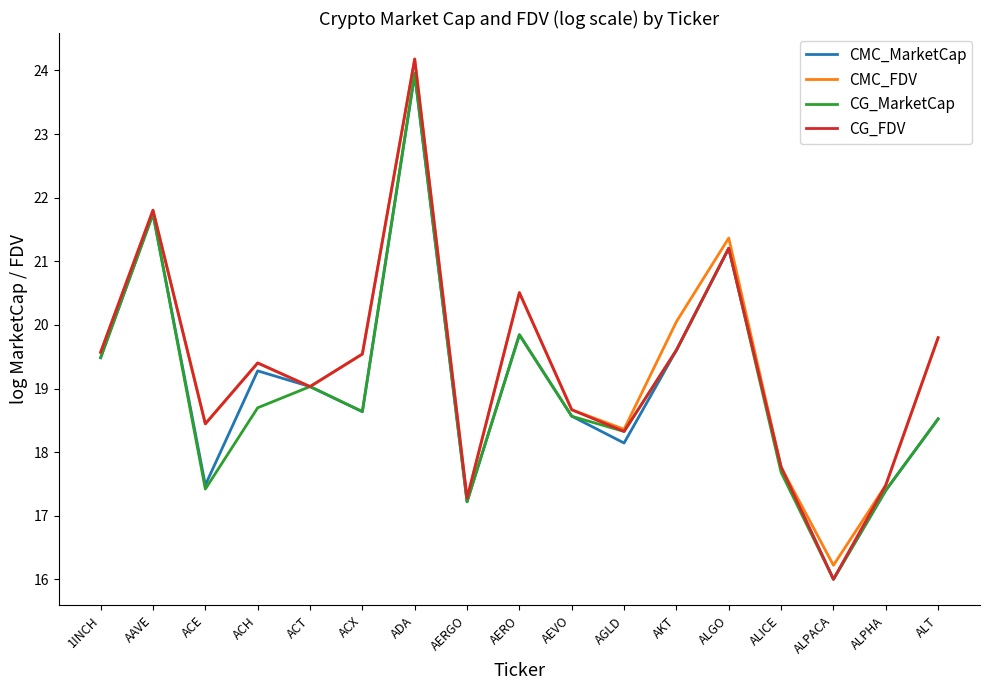

How many lines are shown in the chart?

4